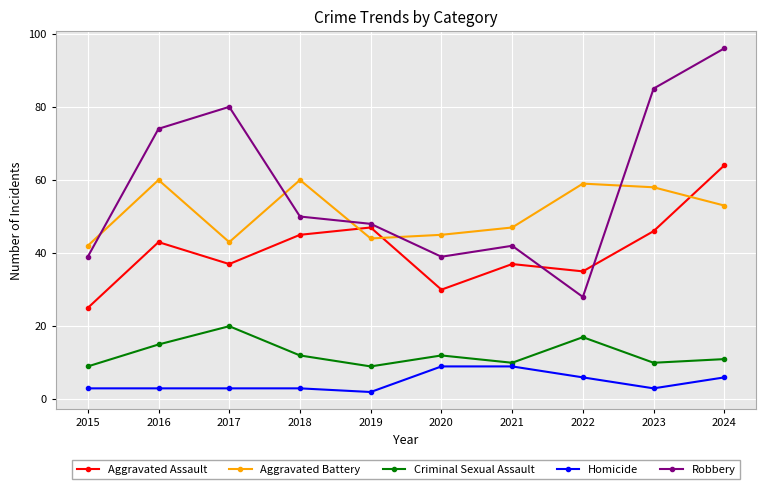

What is the value of the Criminal Sexual Assault point at the 1st from the left?

9